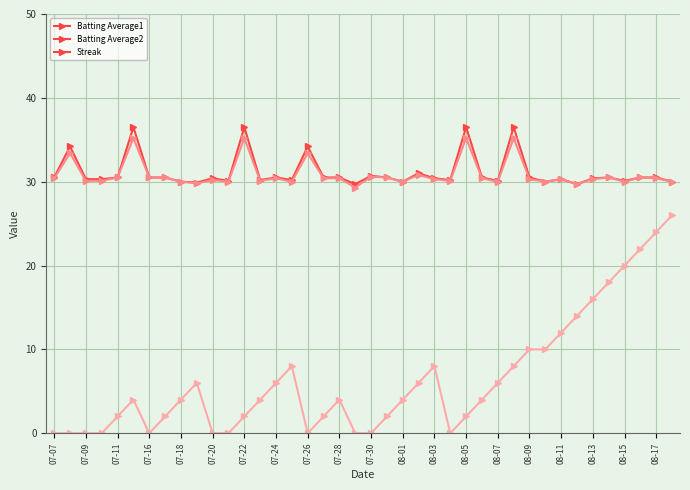

At how many categories does at least one series exceed 23?

40